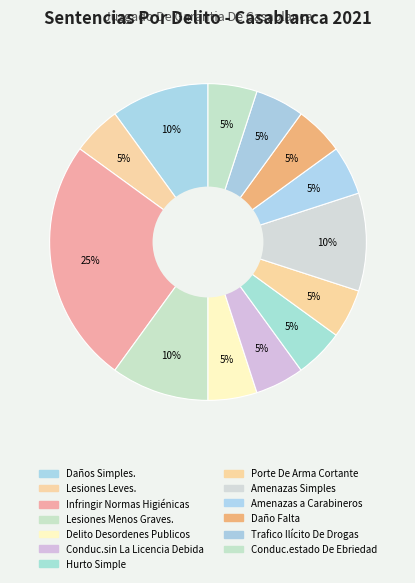

How many slices are in this pie chart?

13